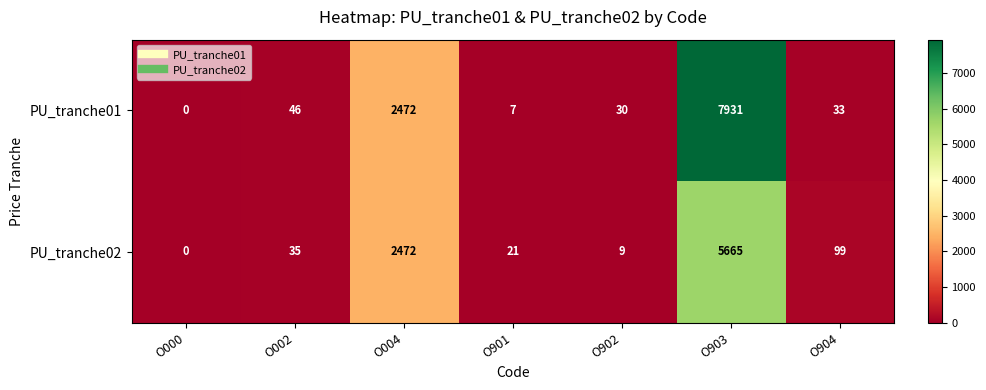

Rank the series by their average value, from highest to lowest.

PU_tranche01, PU_tranche02